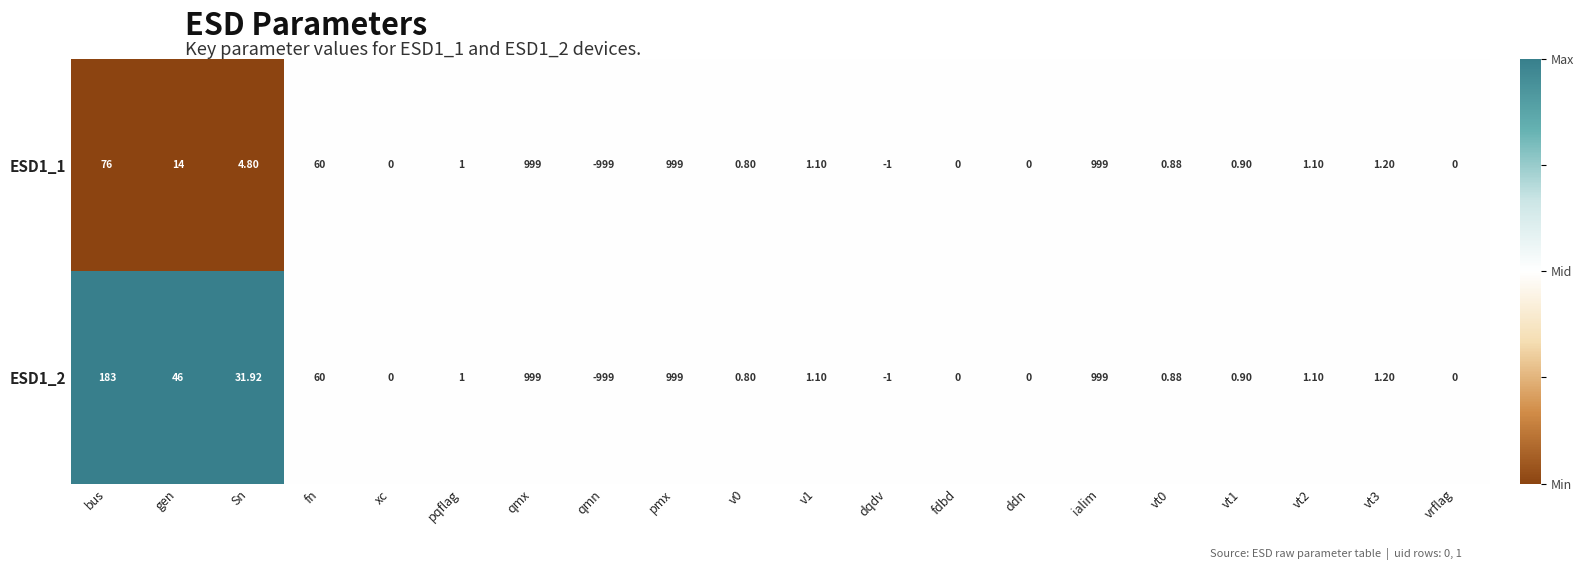

At which label does ESD1_2 reach its minimum?

qmn